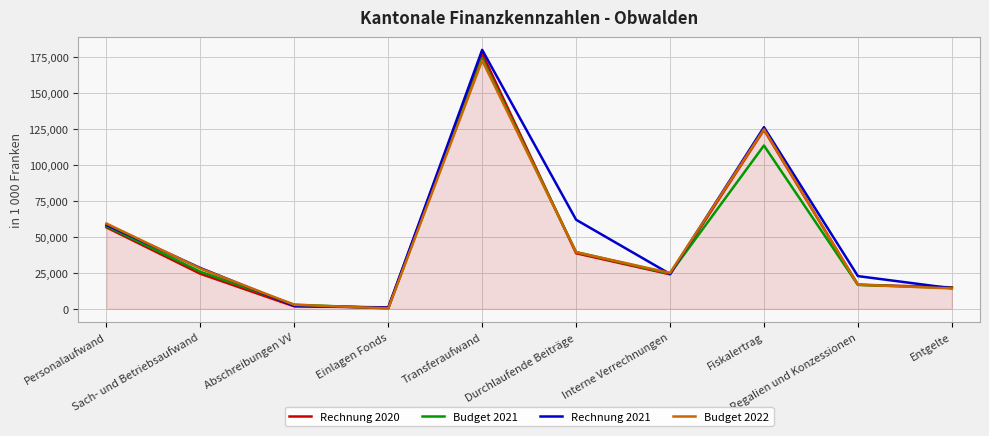

Which series has the largest range (max minus min)?

Rechnung 2021